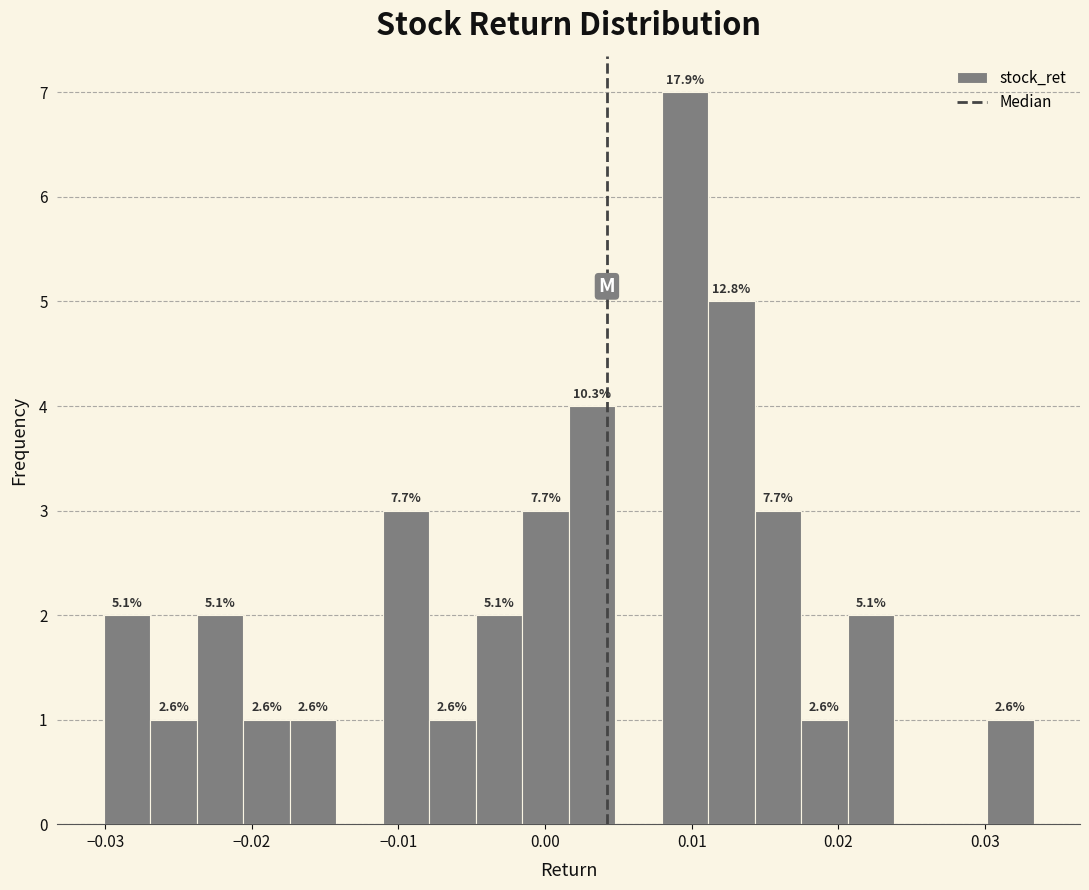

Around what value on the x-axis is the tallest bar? Give the approximate position of its centre, as read against the axis.

0.010